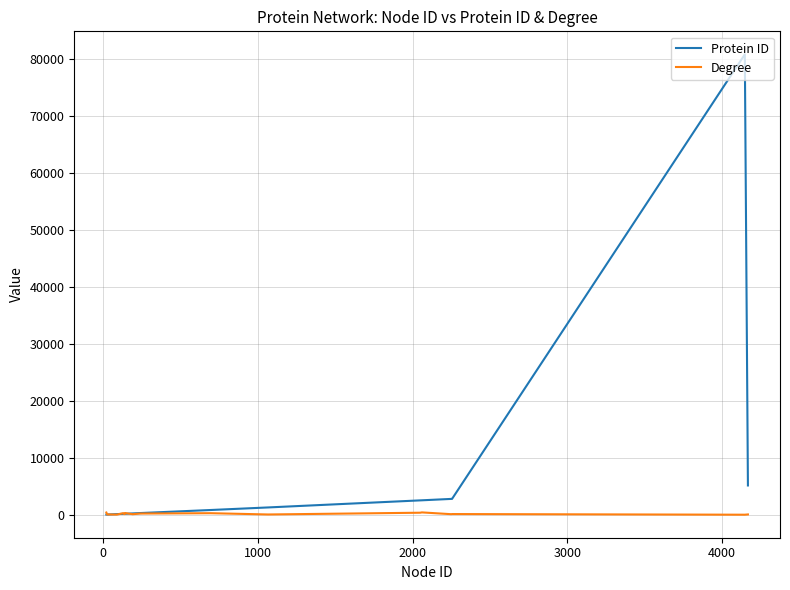

Which series has the largest total across all categories?

Protein ID